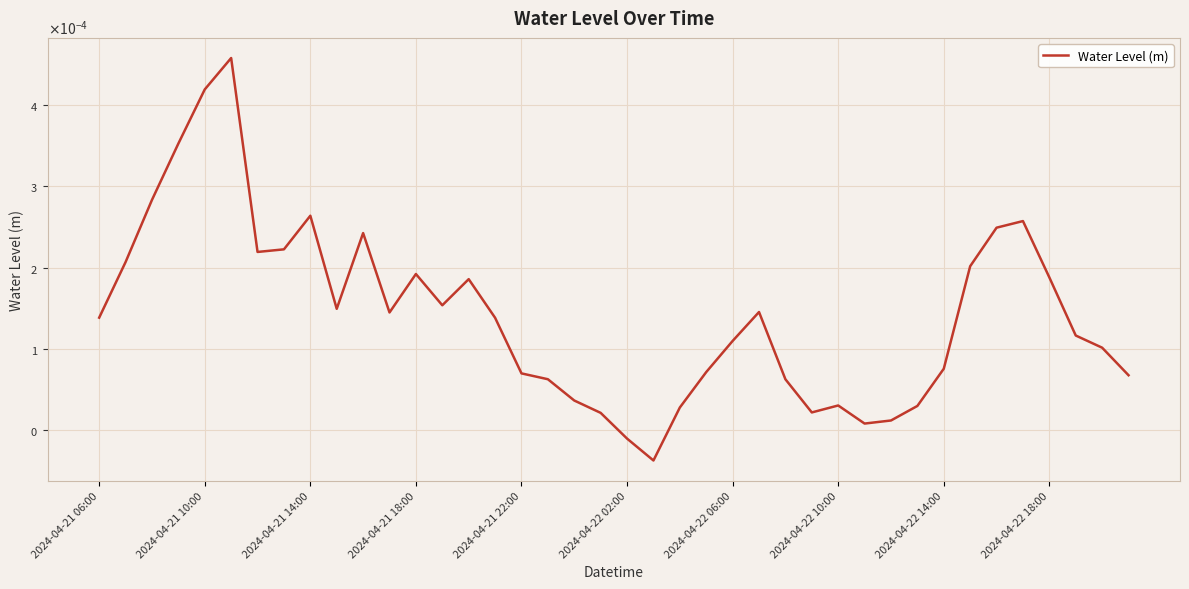

Does the chart have visible grid lines?

Yes